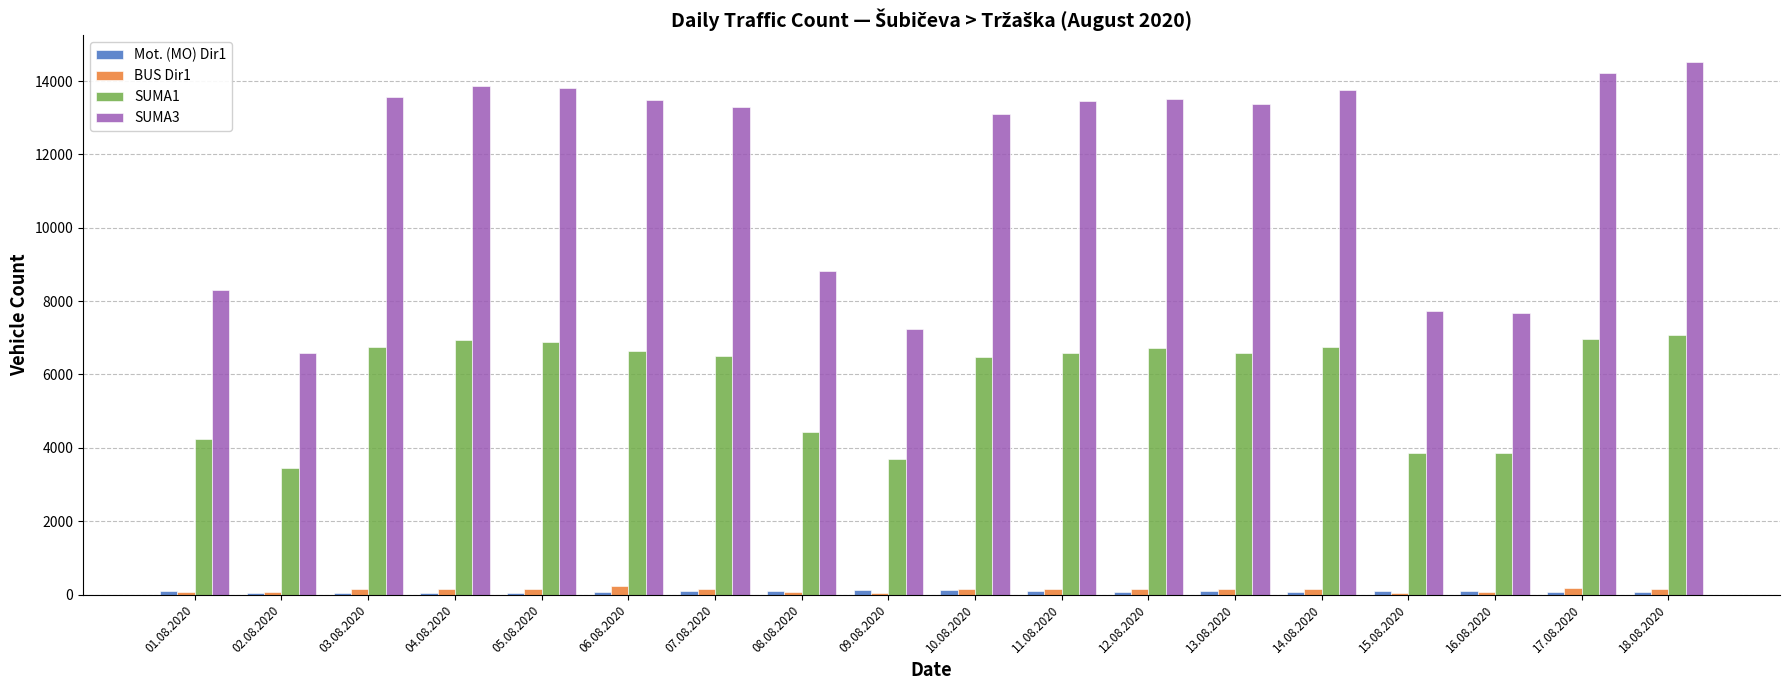

What is the maximum value shown in the chart?

14519